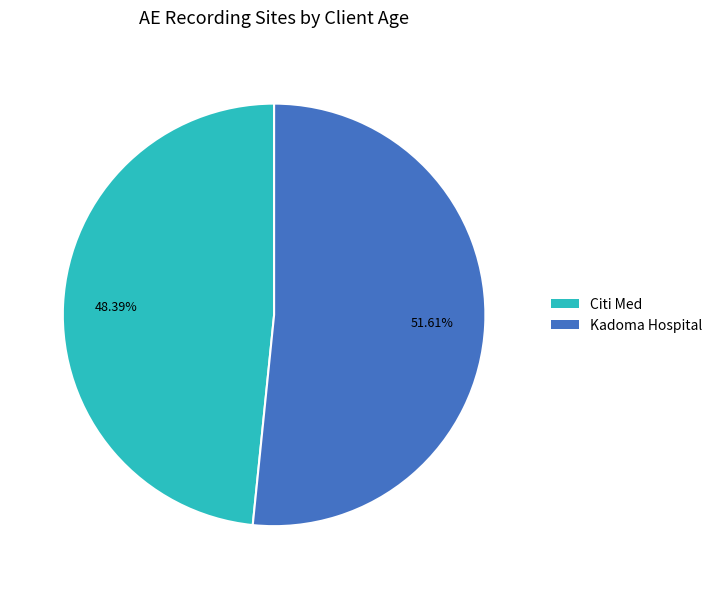

Does Citi Med represent more than half of the total?

No